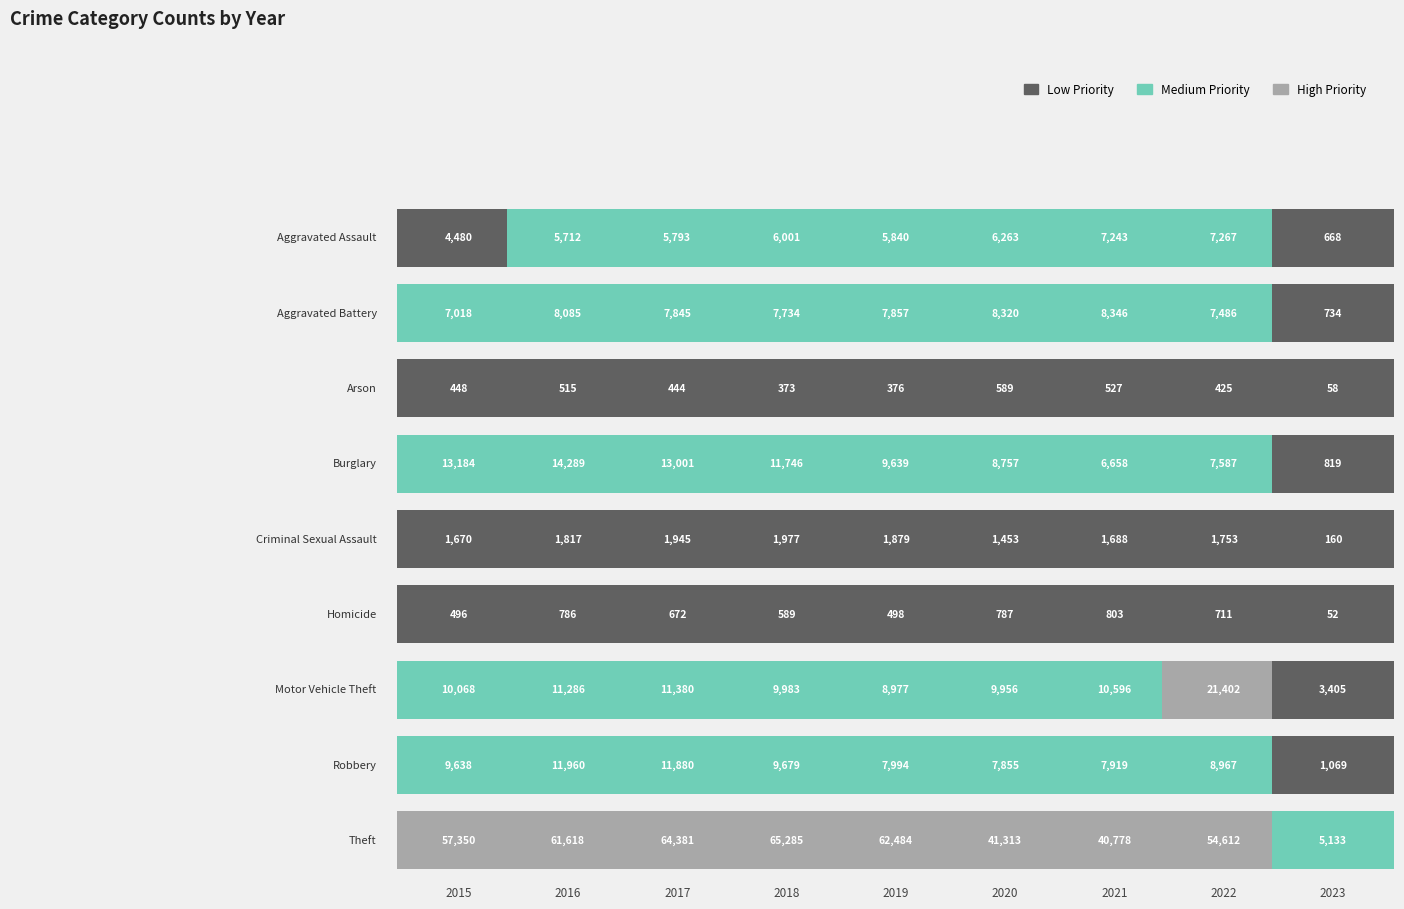

Reading left to right, extract all data points from this chart.

Aggravated Assault: 4480	5712	5793	6001	5840	6263	7243	7267	668
Aggravated Battery: 7018	8085	7845	7734	7857	8320	8346	7486	734
Arson: 448	515	444	373	376	589	527	425	58
Burglary: 13184	14289	13001	11746	9639	8757	6658	7587	819
Criminal Sexual Assault: 1670	1817	1945	1977	1879	1453	1688	1753	160
Homicide: 496	786	672	589	498	787	803	711	52
Motor Vehicle Theft: 10068	11286	11380	9983	8977	9956	10596	21402	3405
Robbery: 9638	11960	11880	9679	7994	7855	7919	8967	1069
Theft: 57350	61618	64381	65285	62484	41313	40778	54612	5133